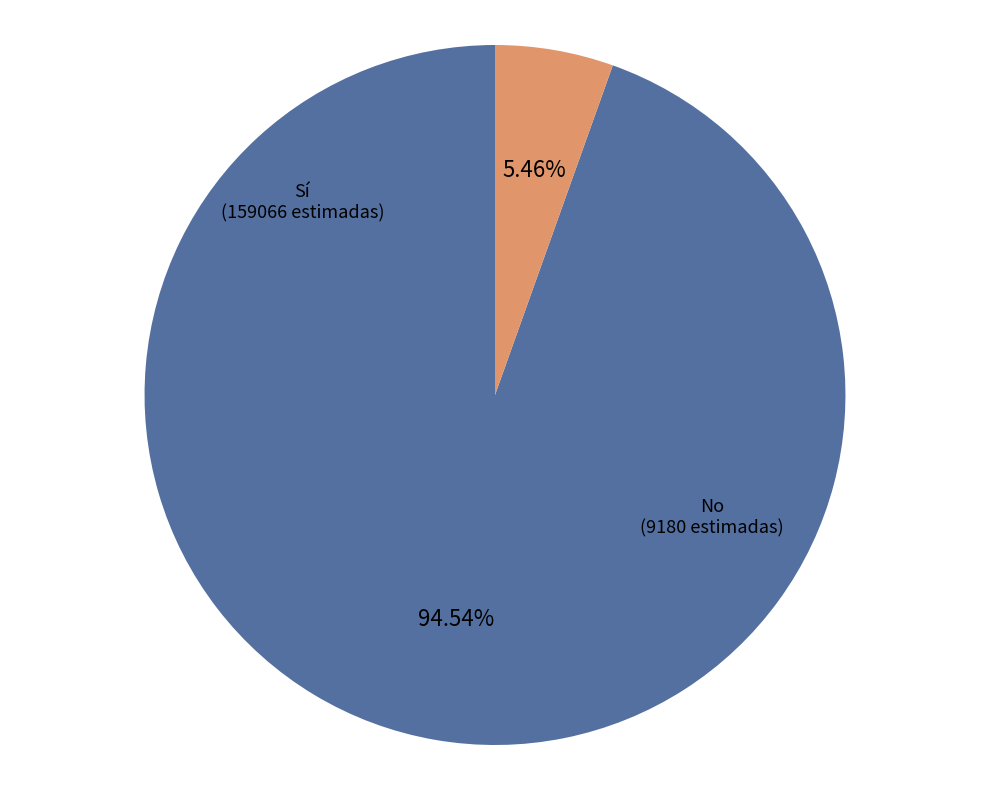

Which slice is the smallest?

No